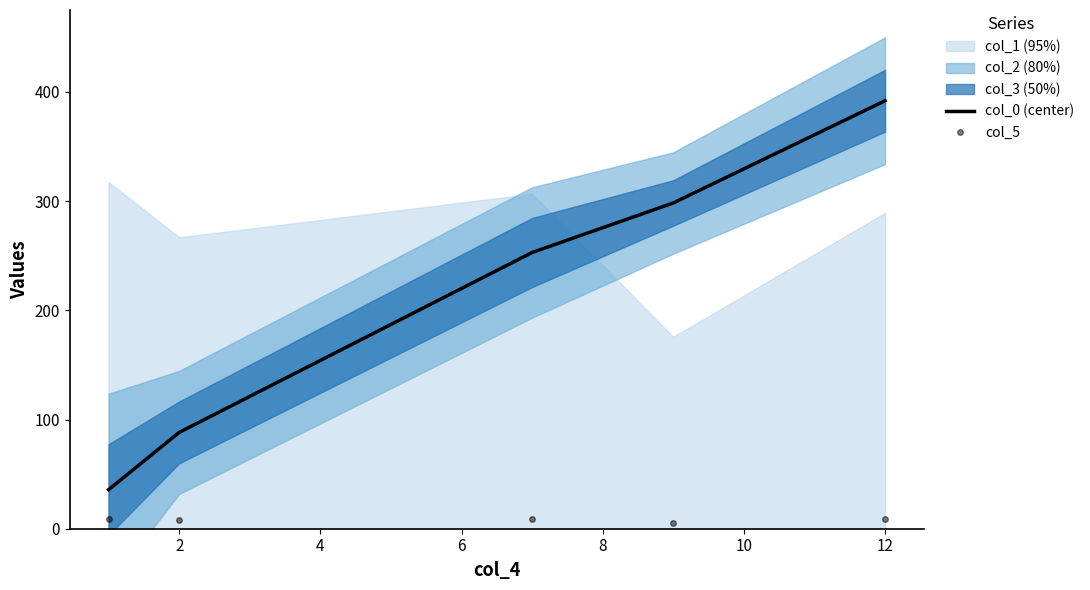

Reading left to right, list all the values displayed in this chart.

col_0 (center): 35.8	88.2	252.9	298.3	391.9
col_5: 9.0	8.0	9.0	5.0	9.0